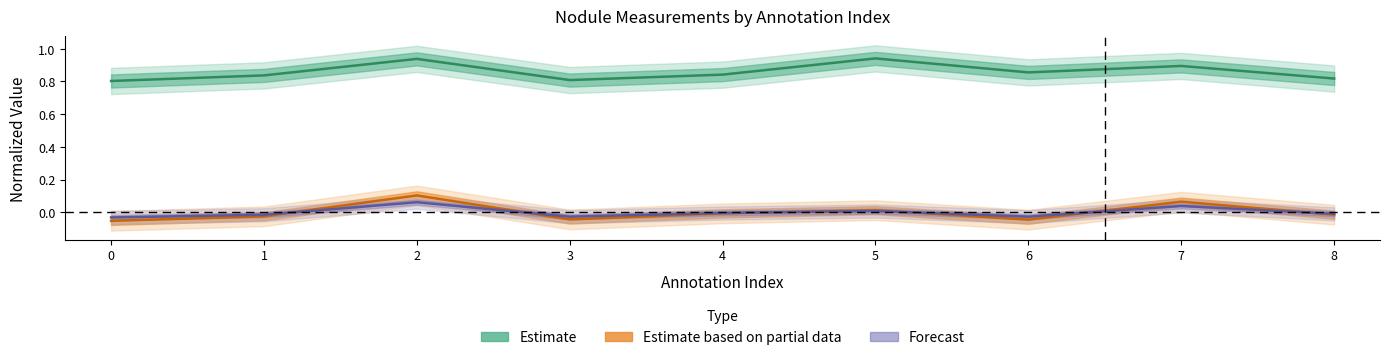

How many series are shown in this chart?

3